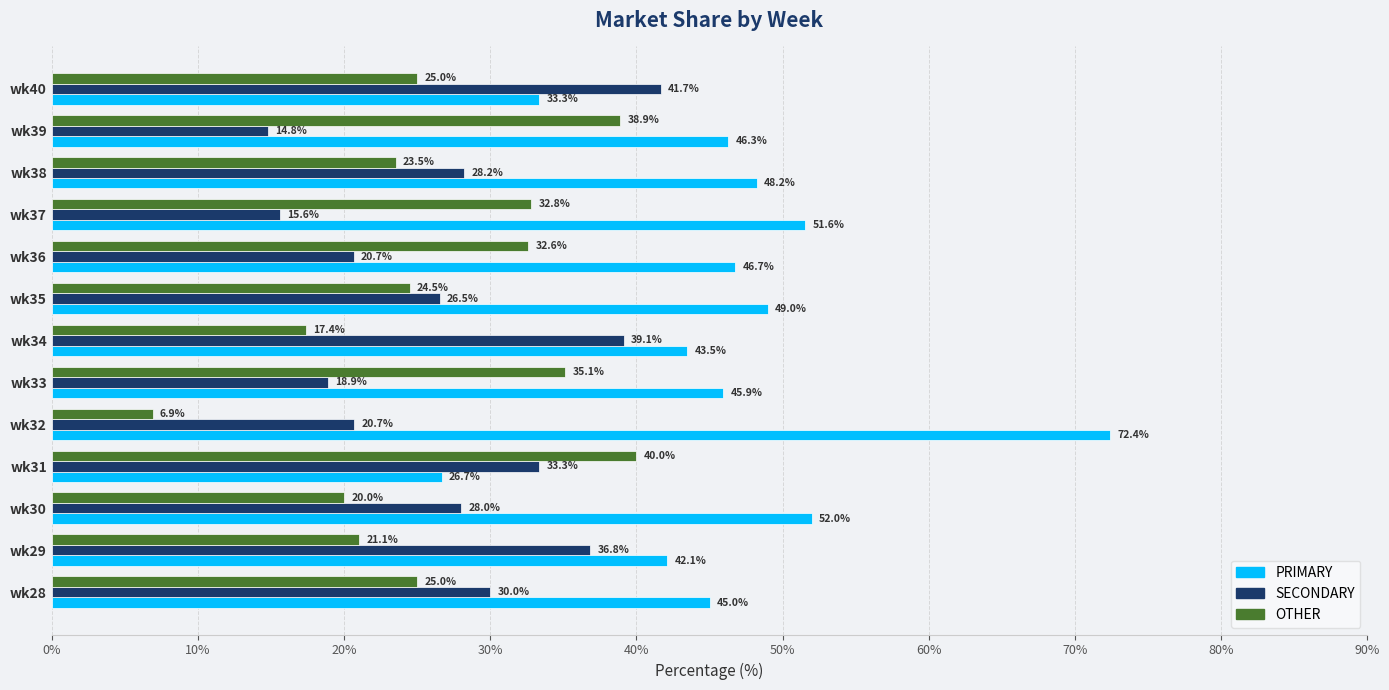

How many values in the PRIMARY series exceed 46?

7